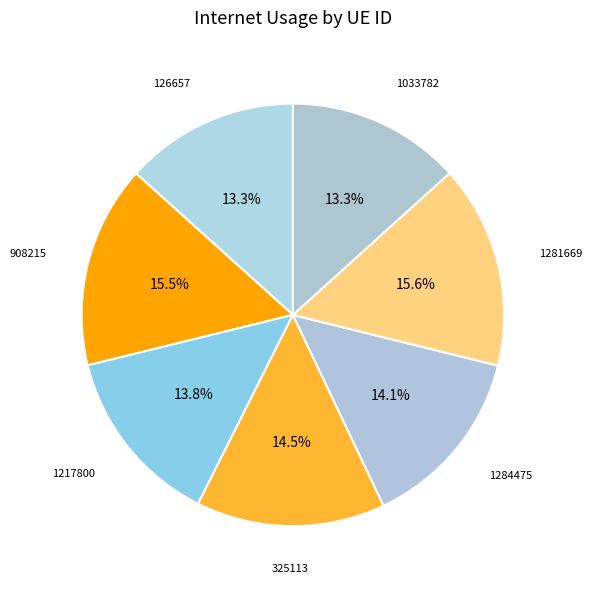

To the nearest percent, what is the combined percentage of 126657 and 1284475?

27%